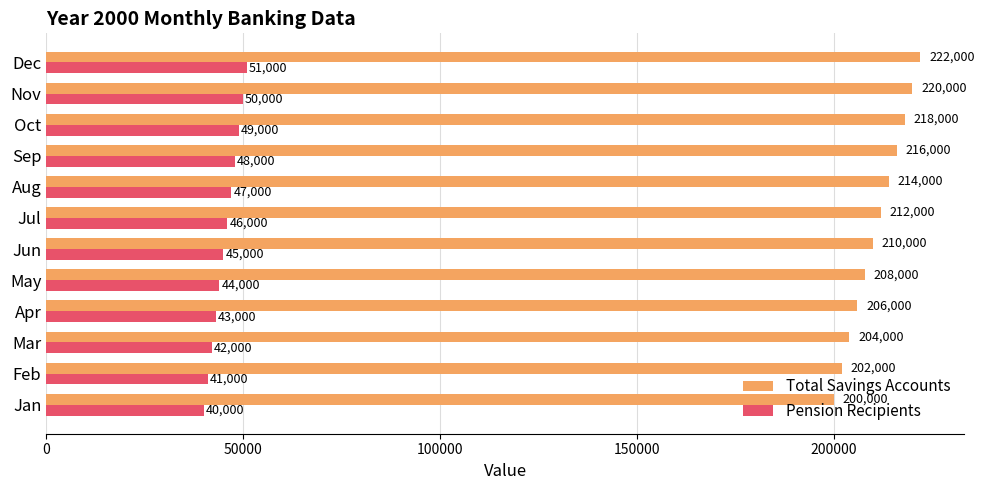

Is it true that Total Savings Accounts equals 222000 at Dec?

True